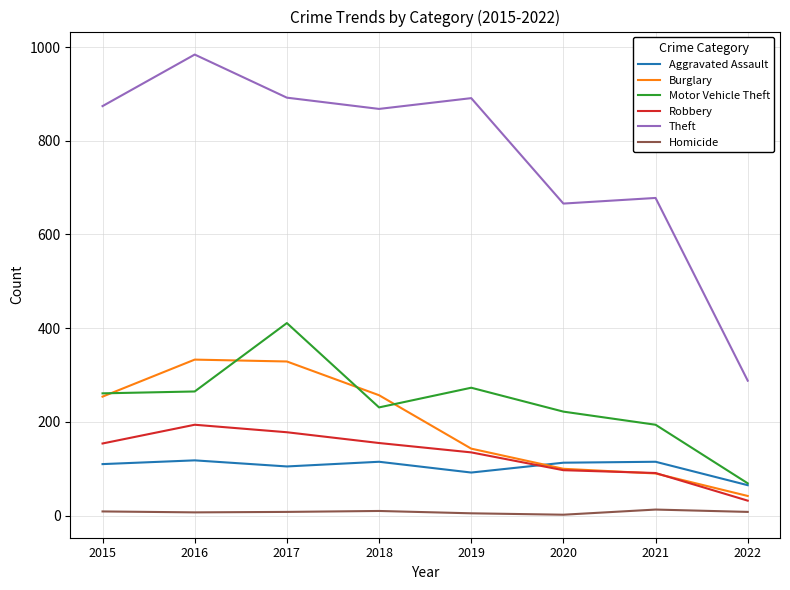

Where is the first local maximum for Motor Vehicle Theft?

2017